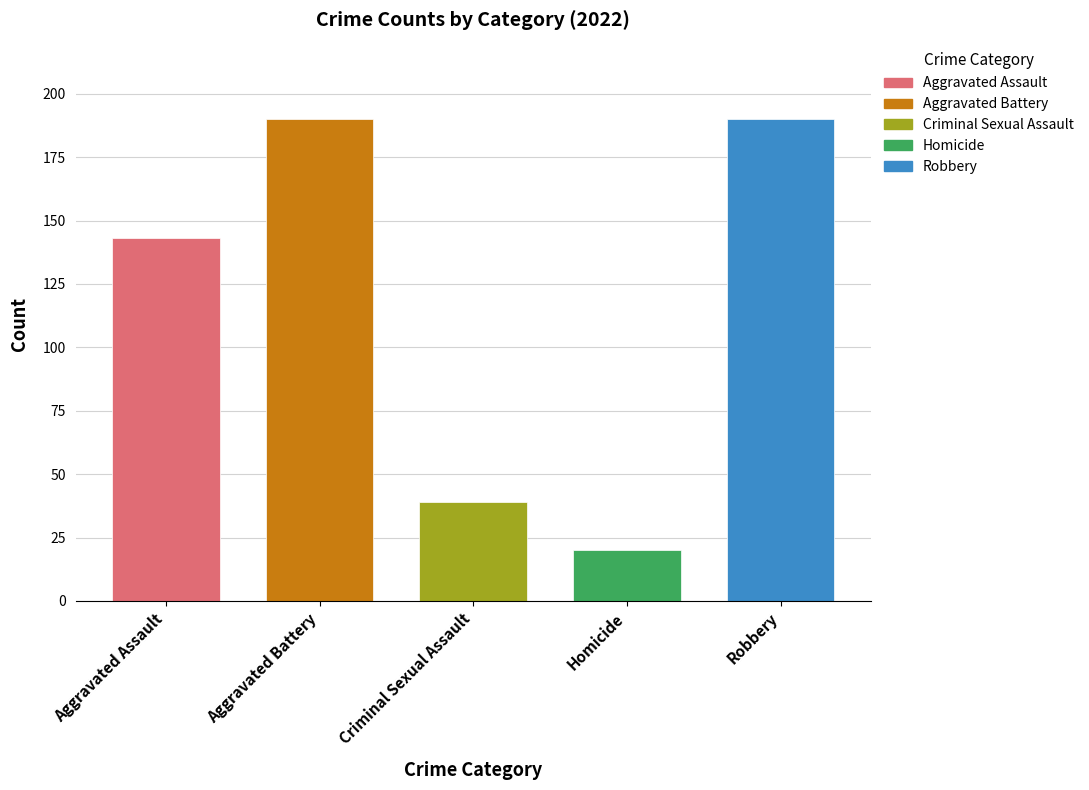

What is the approximate value at Aggravated Battery?

190